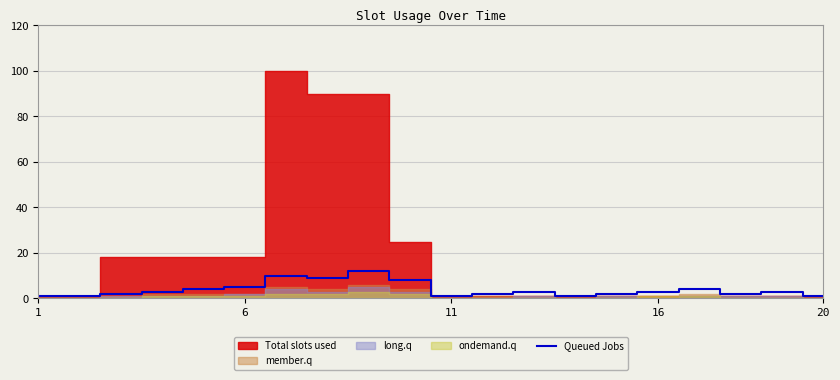

What is the highest value of the Queued Jobs series?

12